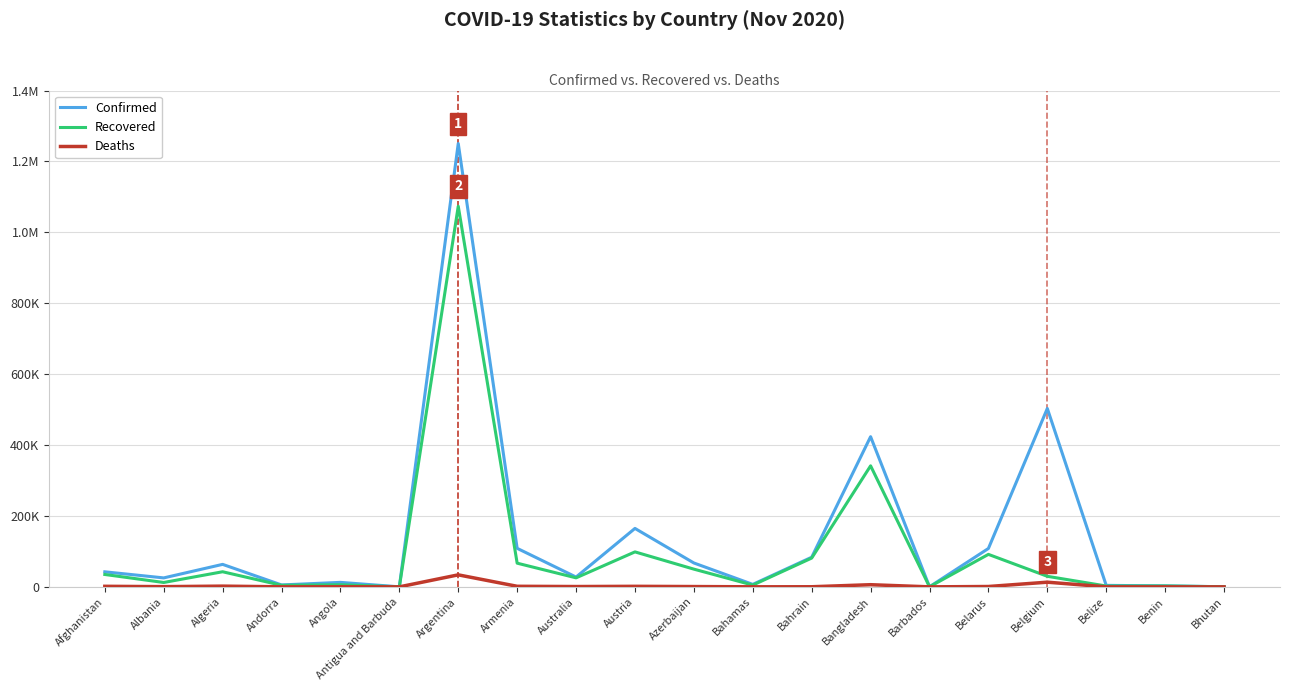

Does the chart have visible grid lines?

Yes